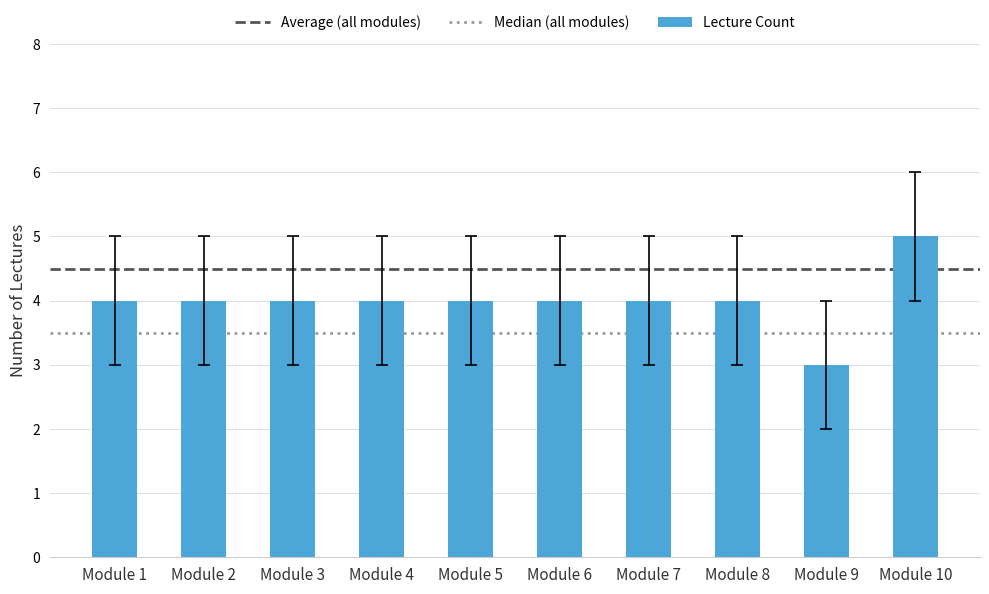

Reading left to right, list all the values displayed in this chart.

Module 1=4	Module 2=4	Module 3=4	Module 4=4	Module 5=4	Module 6=4	Module 7=4	Module 8=4	Module 9=3	Module 10=5